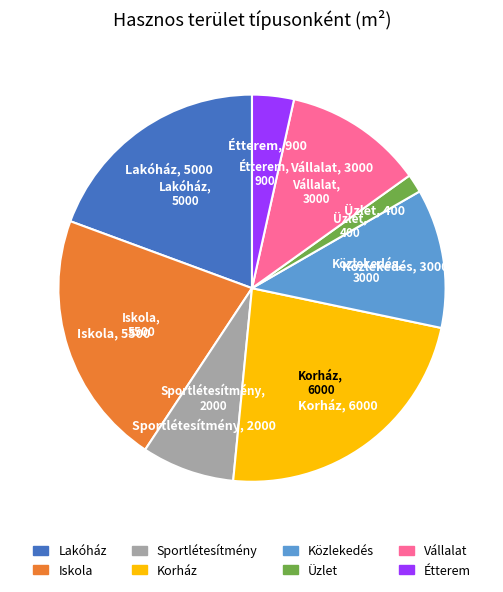

The Iskola slice represents 11% of the pie. True or false?

False